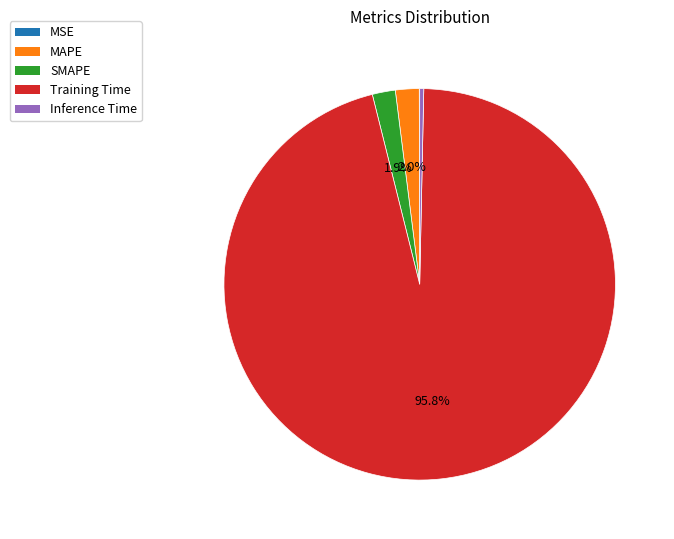

To the nearest percent, what percentage of the pie is MAPE?

2%